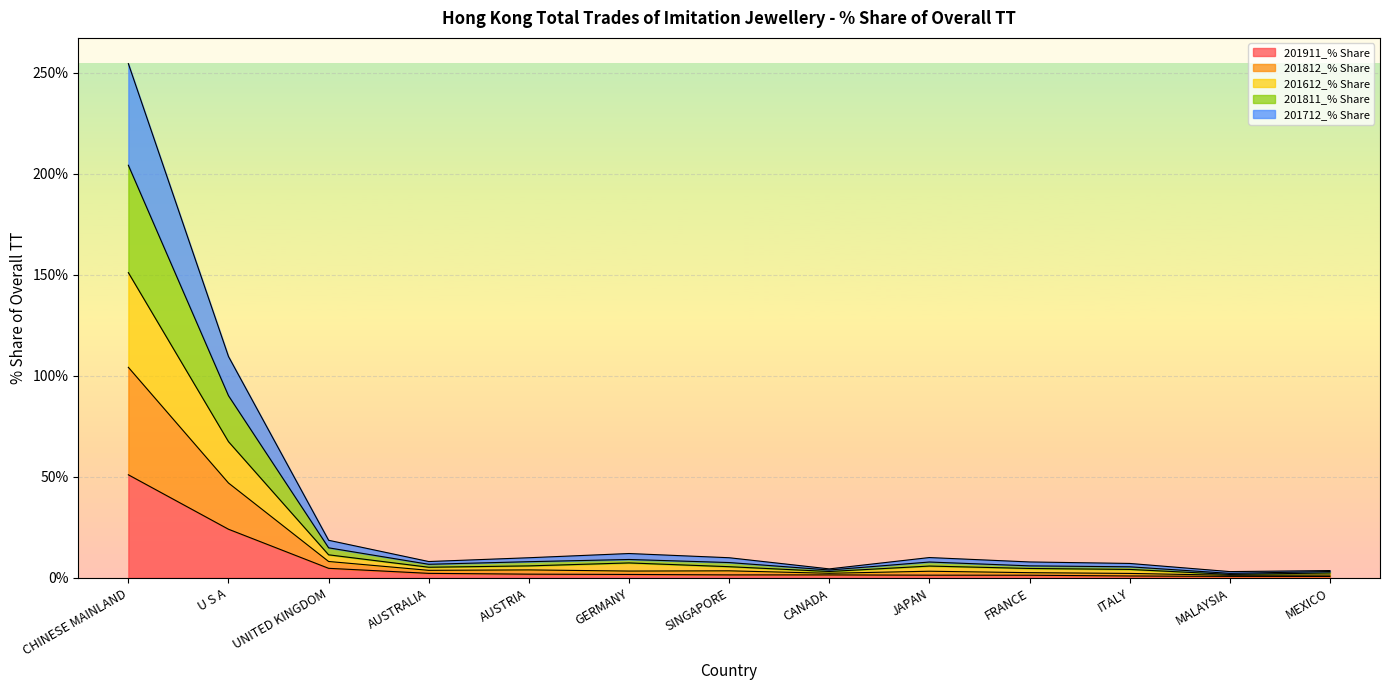

What is the maximum value for 201911_% Share?

51.0